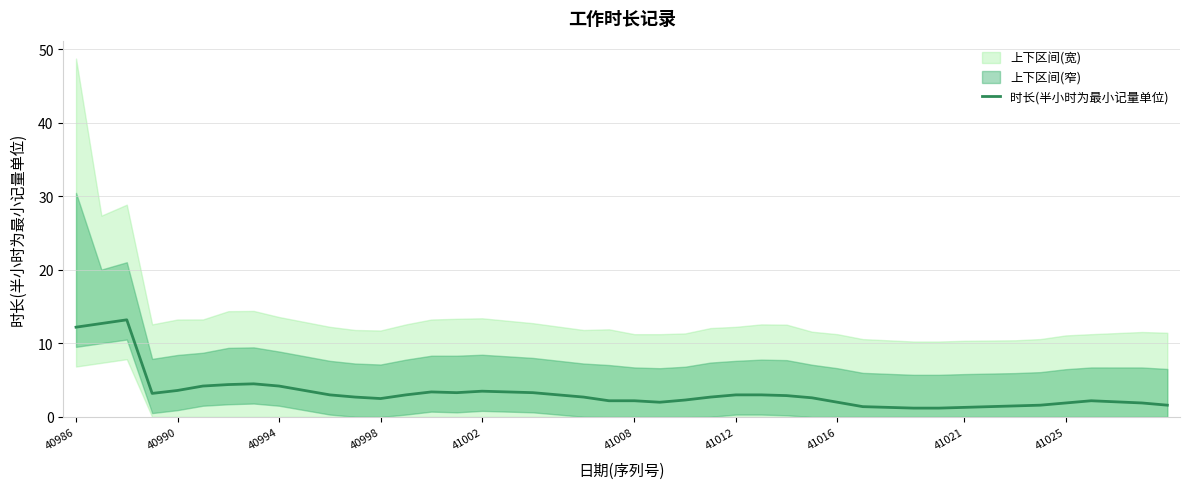

What is the value of the 39th point from the left?

1.9